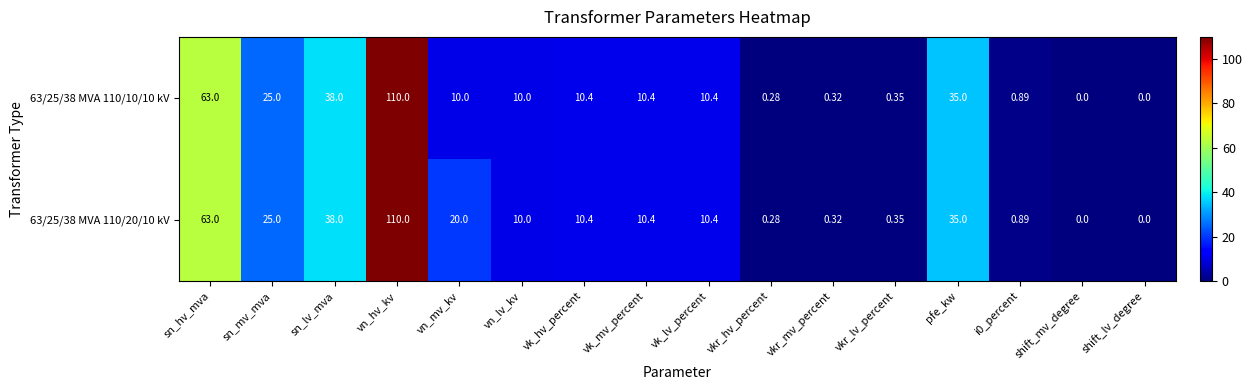

At which label does 63/25/38 MVA 110/10/10 kV first exceed 10?

sn_hv_mva